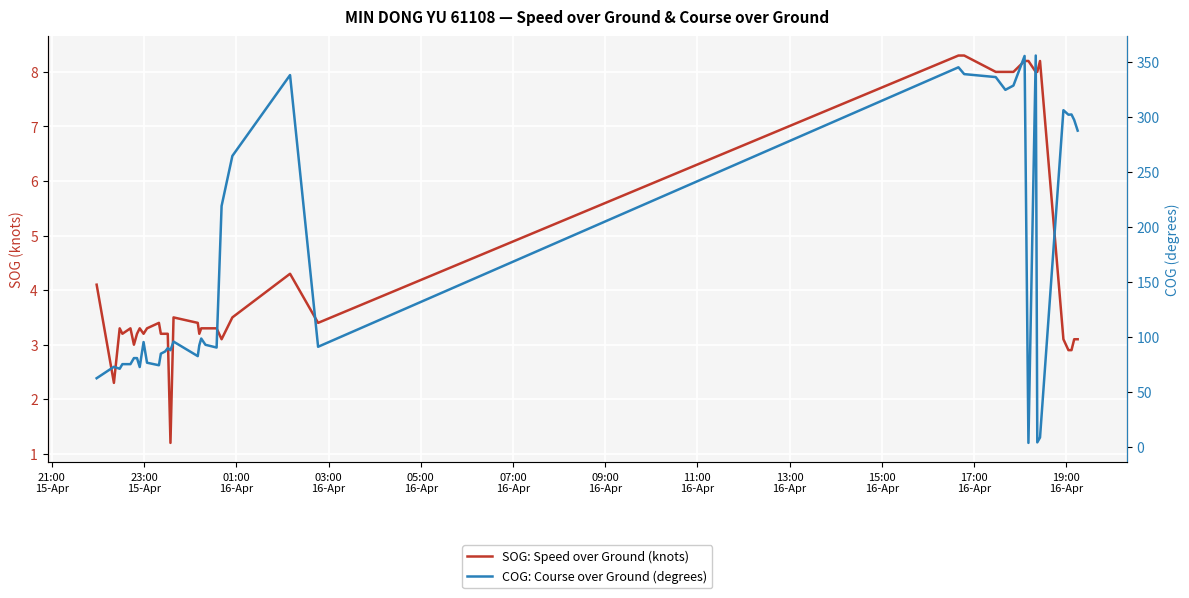

What is the average value of the SOG: Speed over Ground (knots) series?

4.4